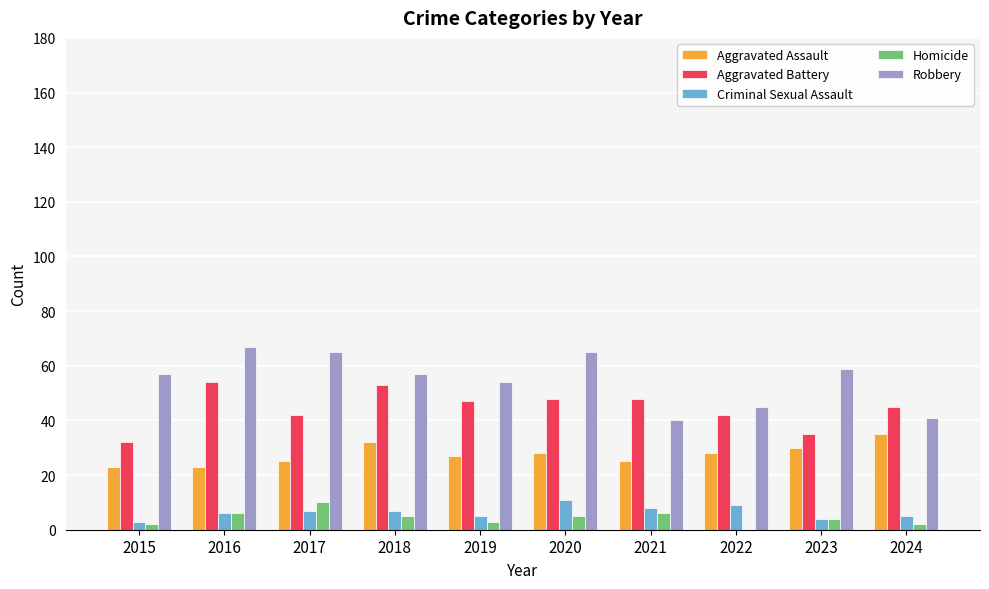

What is the sum of all Aggravated Assault values?

276